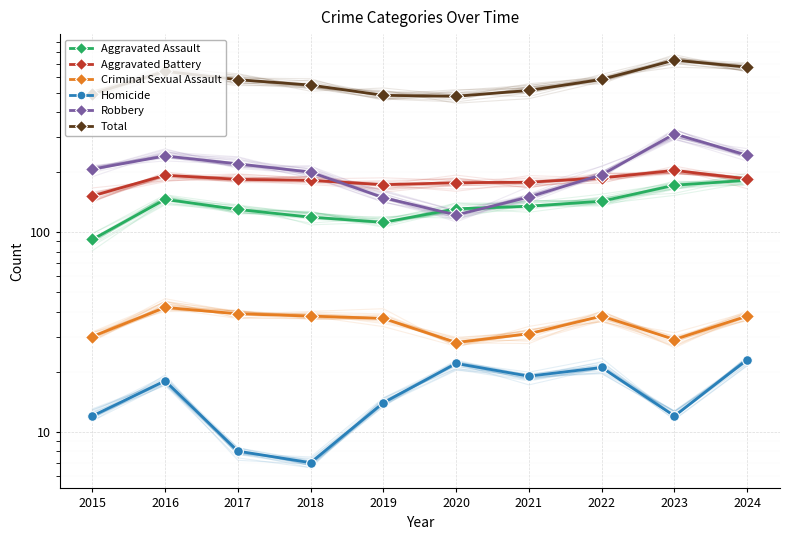

The Aggravated Battery series shows 116 at 2021. True or false?

False